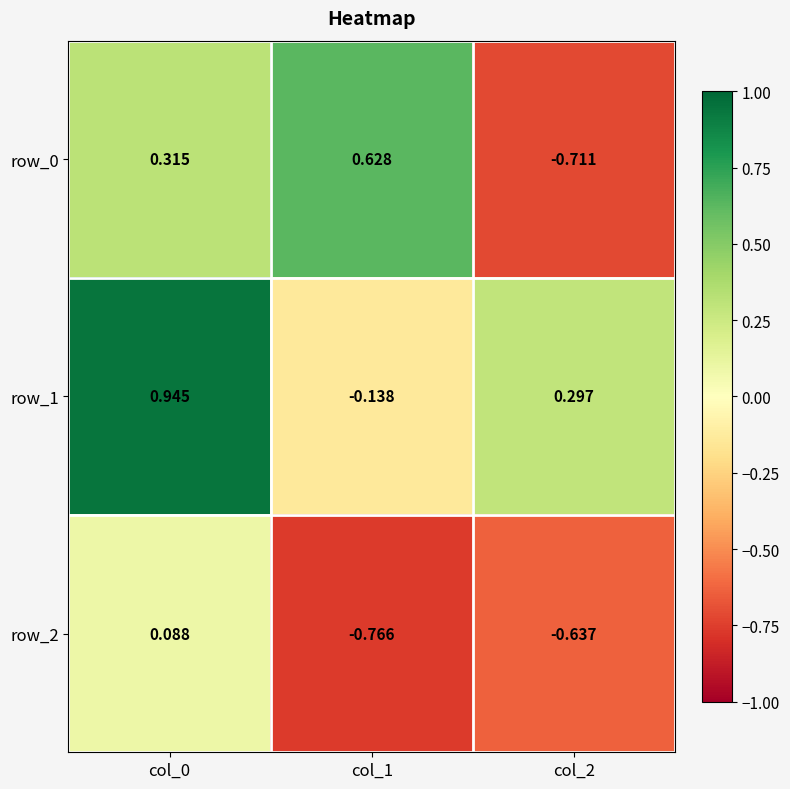

Is the value of row_1 at col_2 greater than the value of row_2 at col_2?

Yes